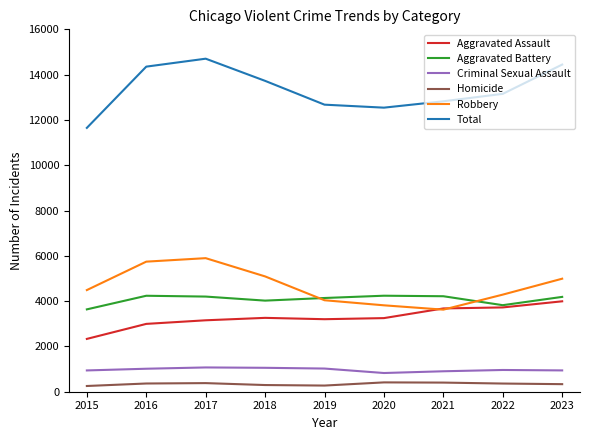

How many lines are shown in the chart?

6